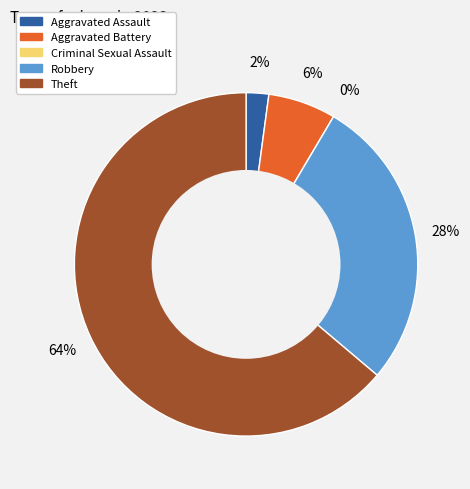

What portion of the pie excludes Aggravated Assault?

97.9%